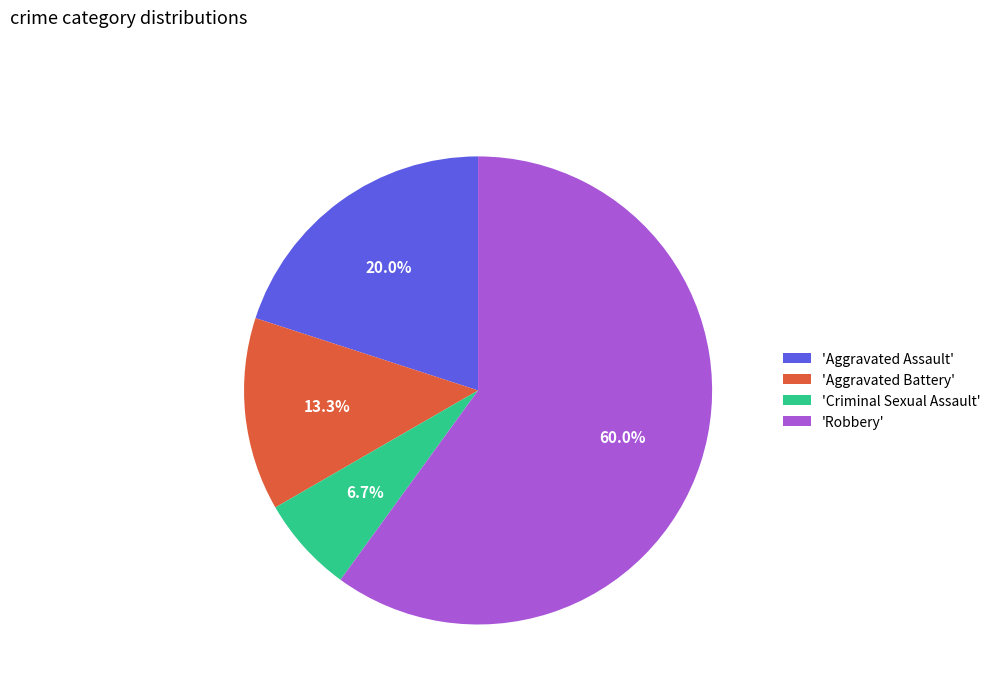

Count the number of slices in the pie.

4